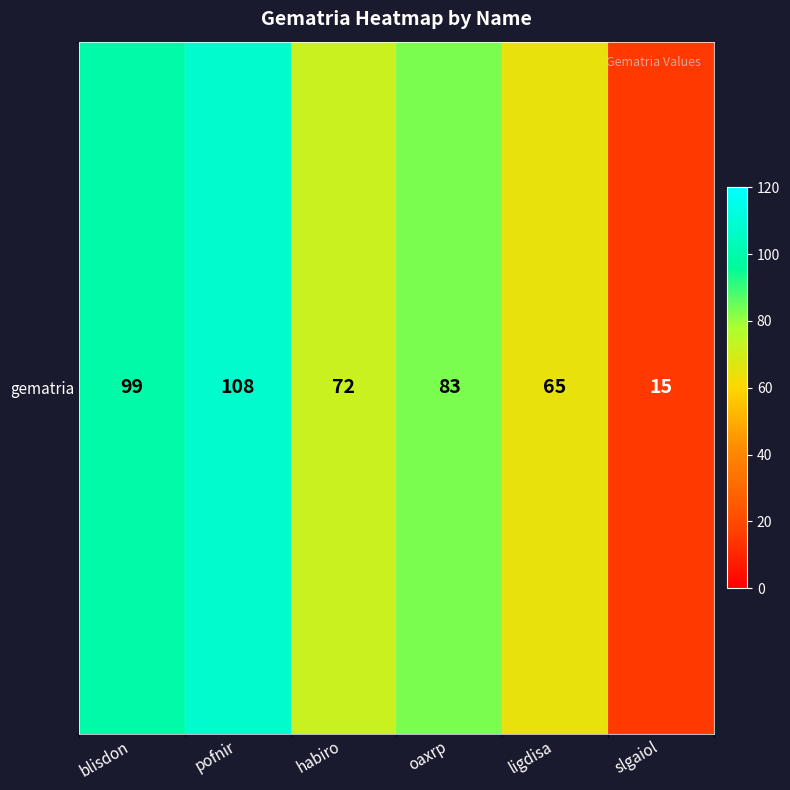

The value at pofnir is 108. True or false?

True